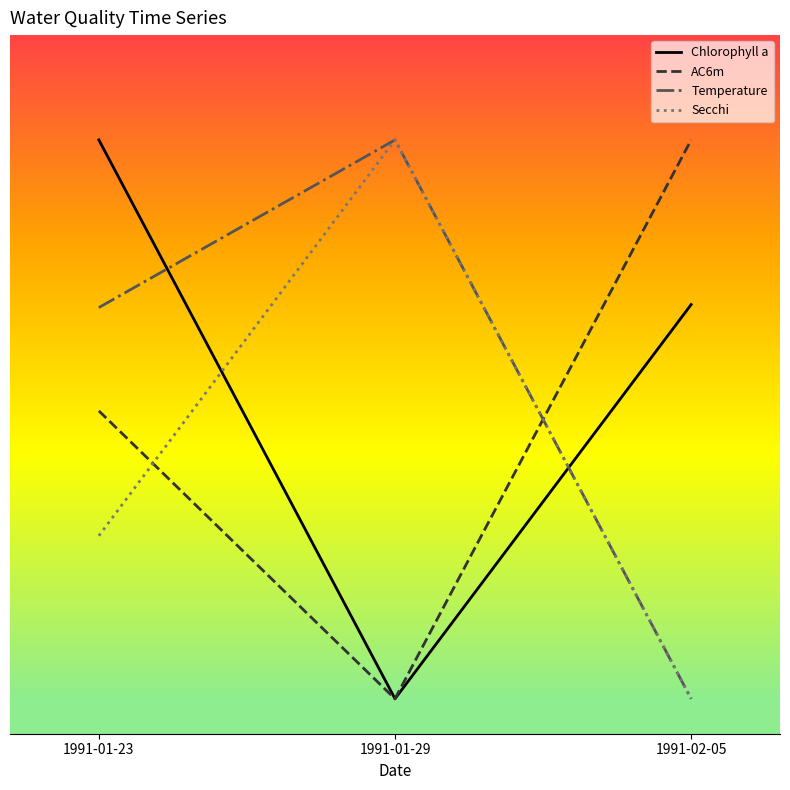

Rank the categories by AC6m value from lowest to highest.

1991-01-29, 1991-01-23, 1991-02-05